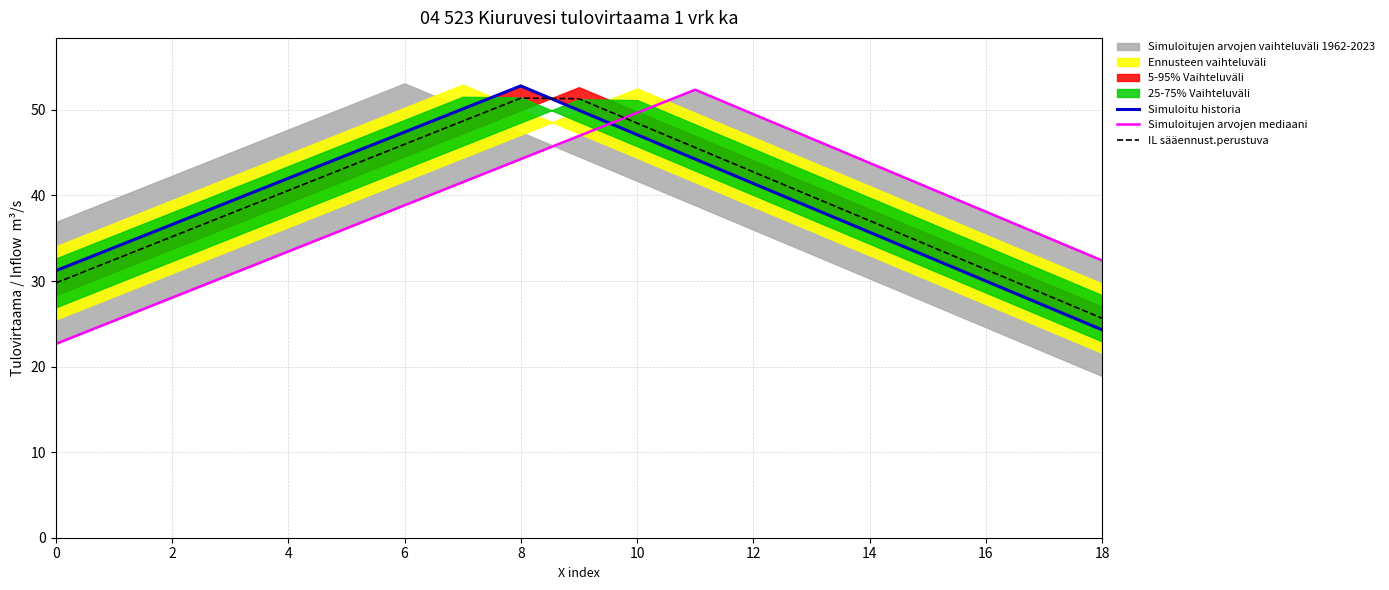

What is the average value of the Simuloitujen arvojen mediaani series?

38.8